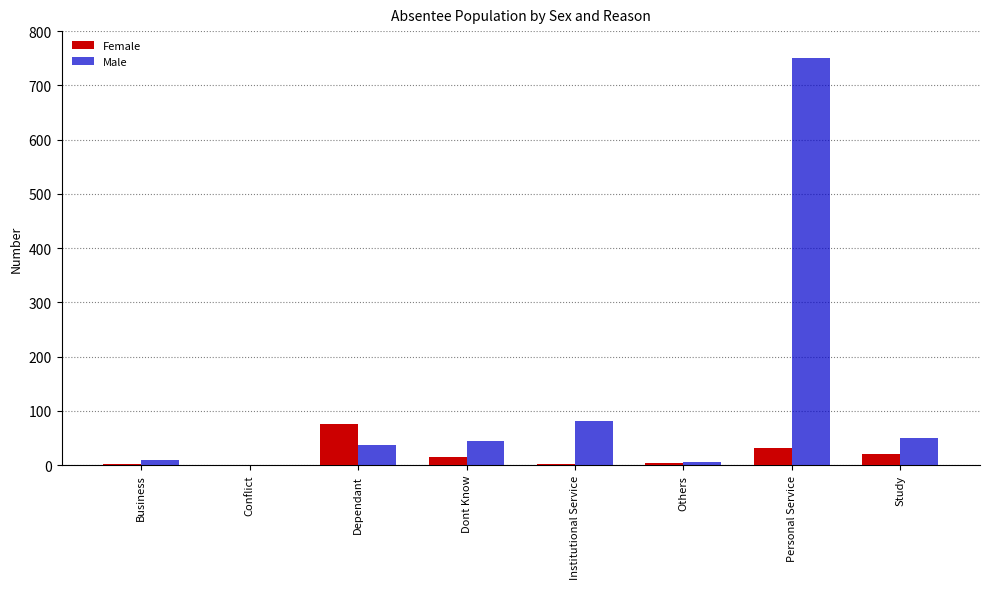

Which series changed the most between Dependant and Others?

Female